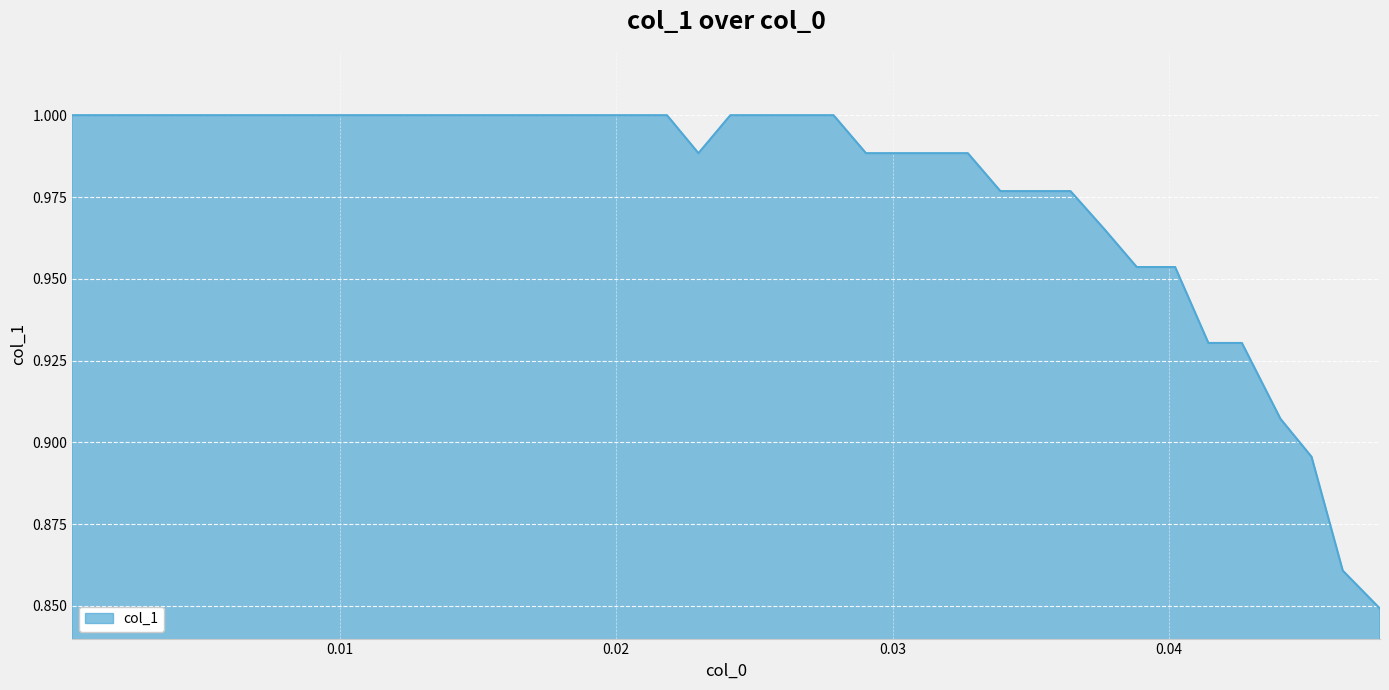

Does the chart have visible grid lines?

Yes